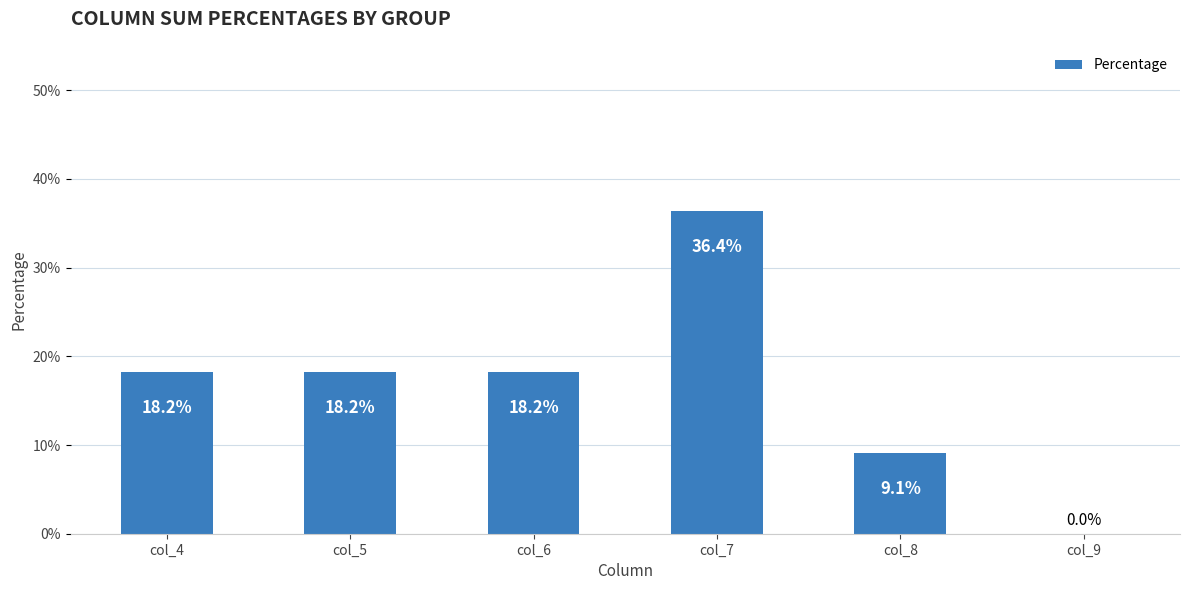

Reading left to right, list all the values displayed in this chart.

col_4=18.2	col_5=18.2	col_6=18.2	col_7=36.4	col_8=9.1	col_9=0.0